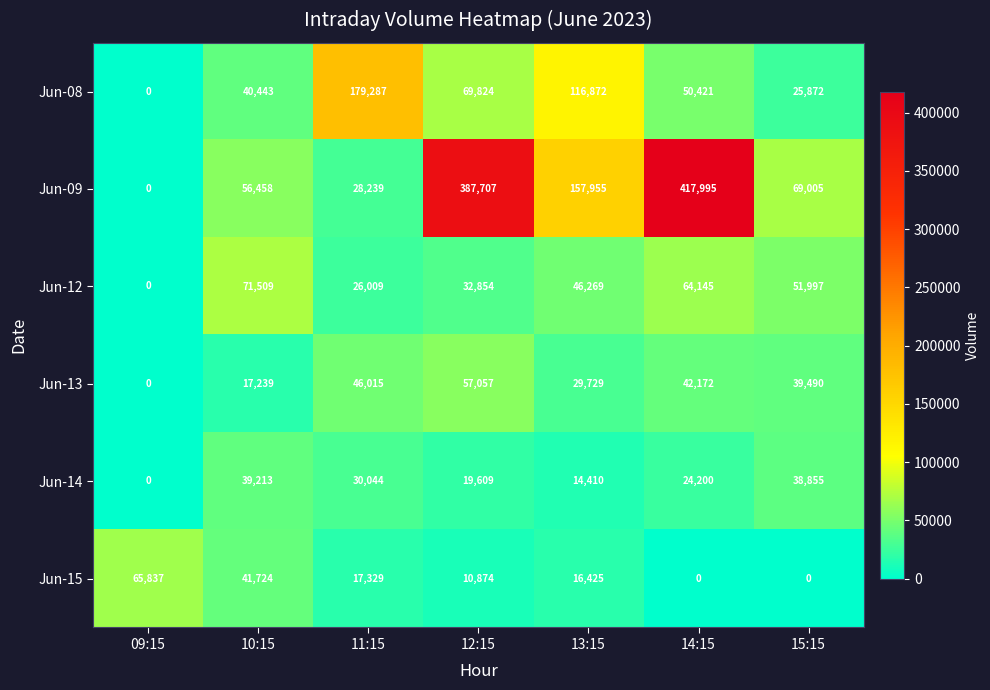

At how many categories does at least one series exceed 65350?

7